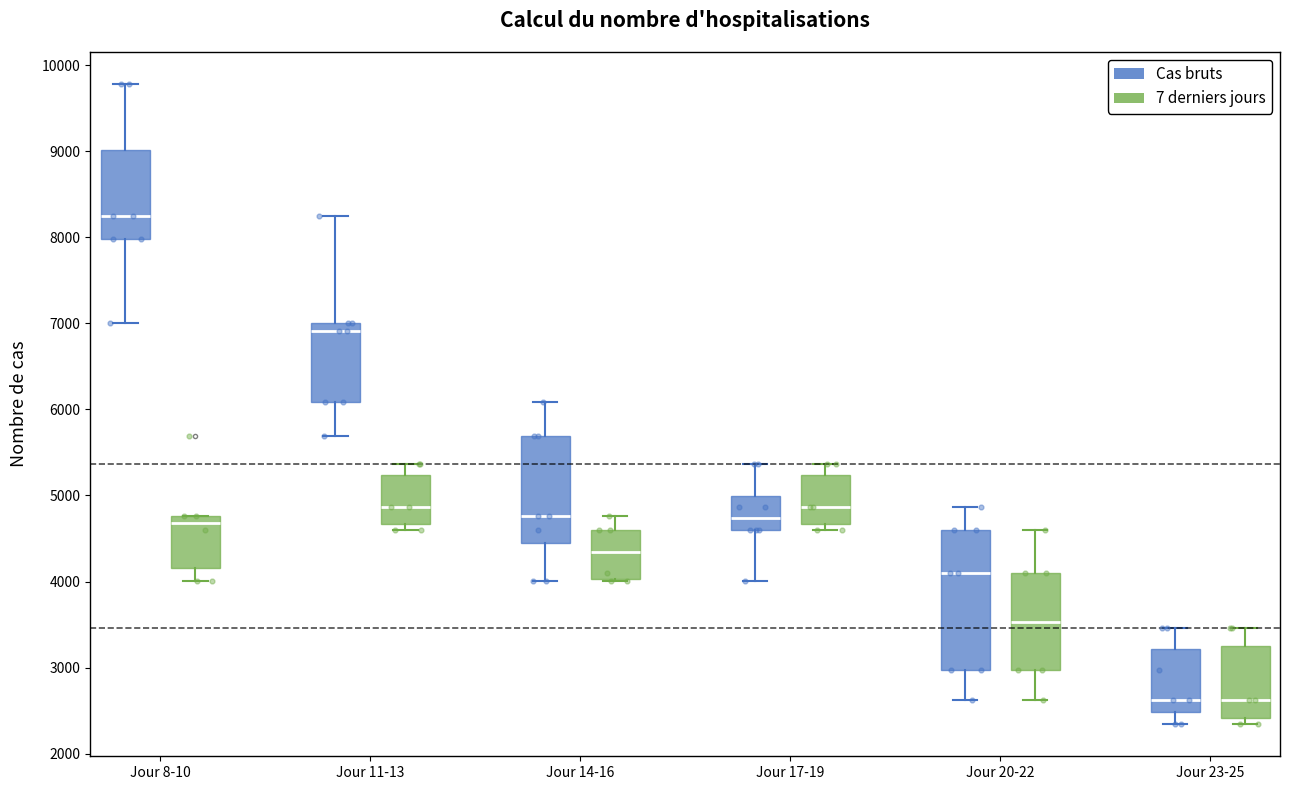

Comparing the boxes themselves (not the whiskers), which one is the tallest?

Jour 20-22 (Cas bruts)